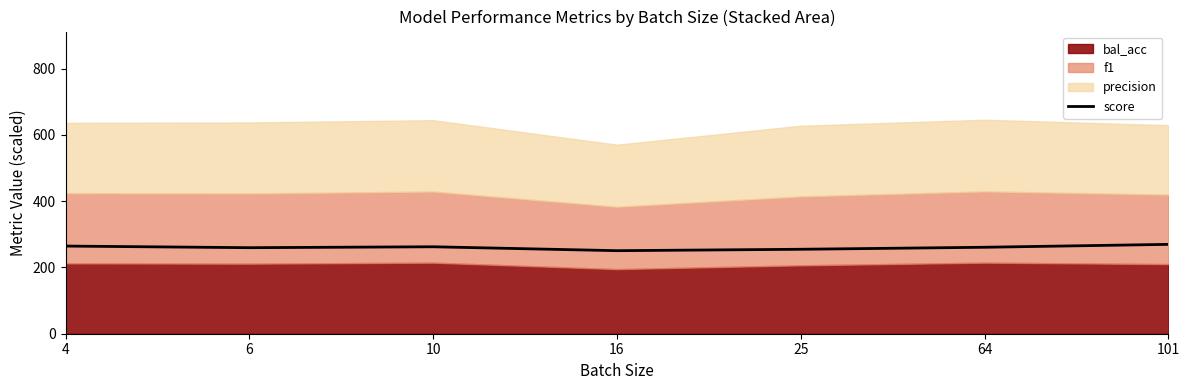

Where is the first local maximum?

10